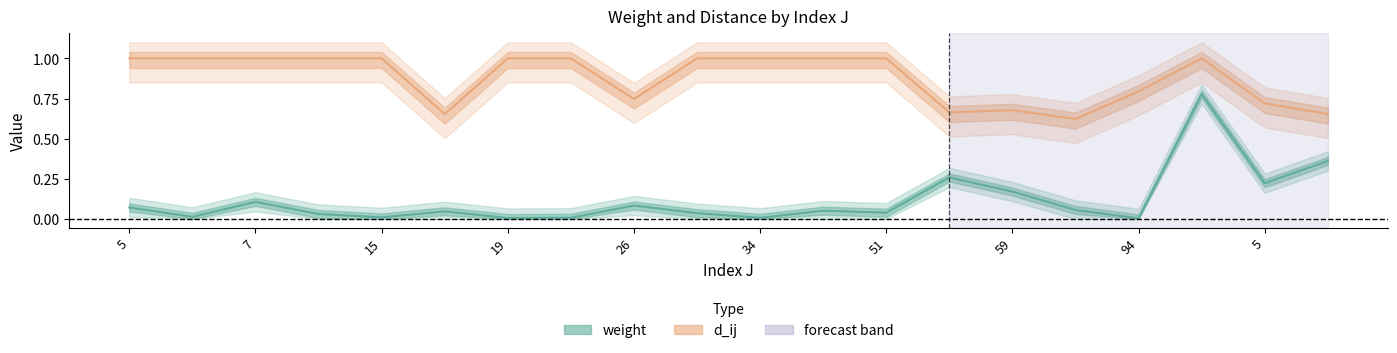

What is the spread (max minus min) of values at 51?

1.0